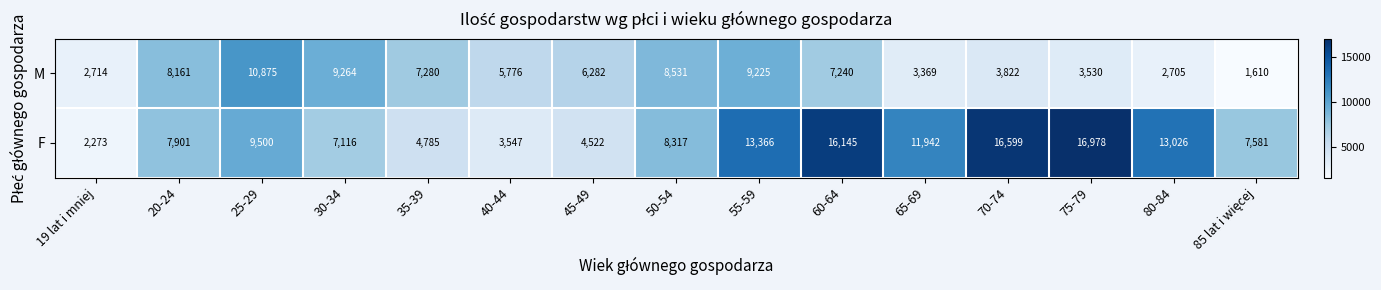

The F series shows 7901 at 20-24. True or false?

True